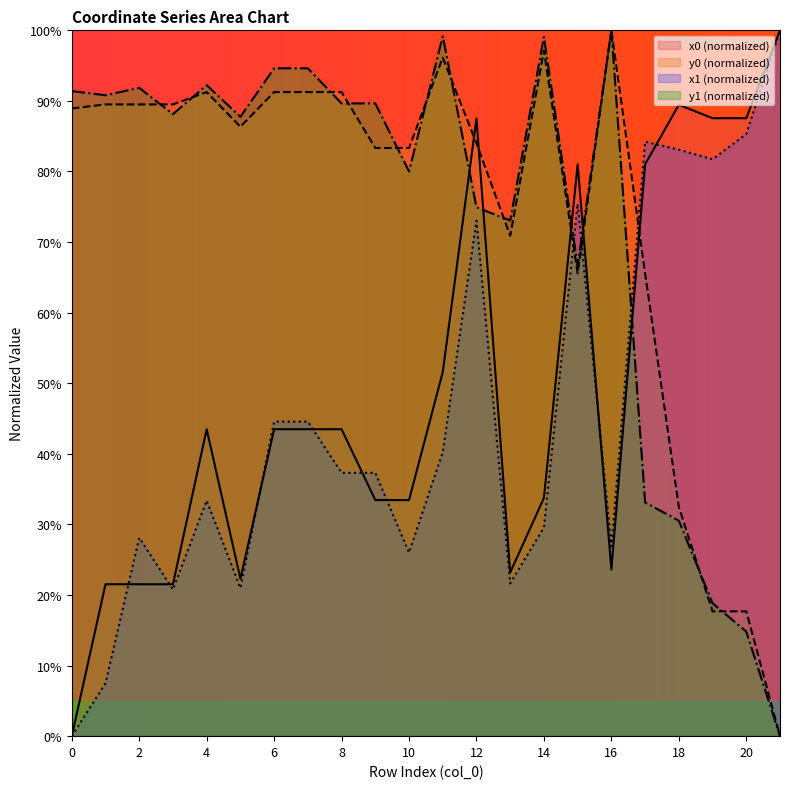

What is the total value across all series at 2?

231.0